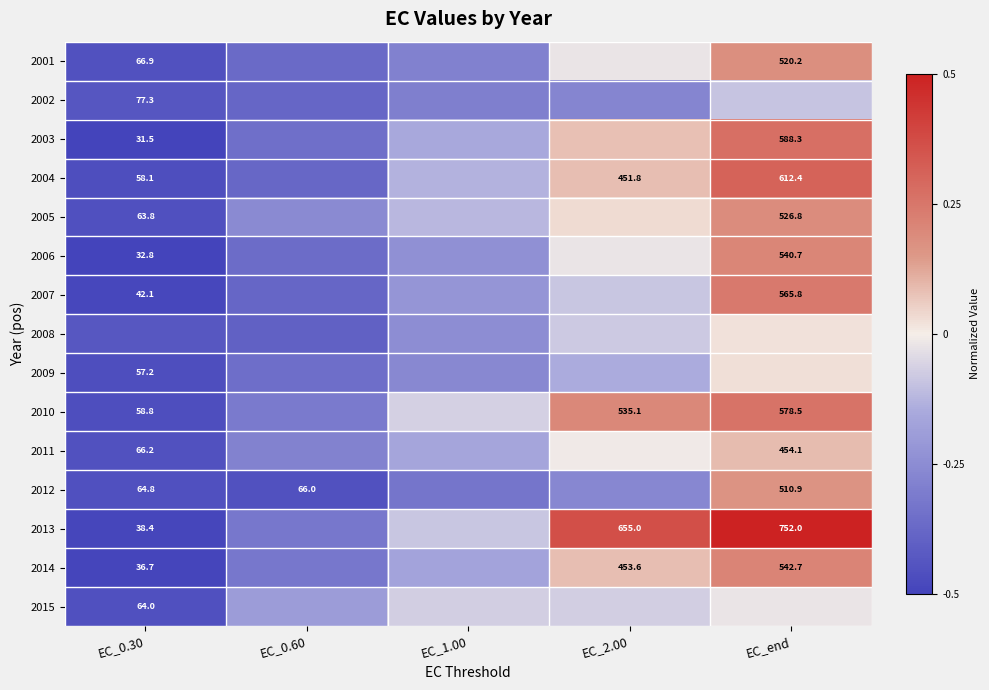

How many data points does each series have?

5